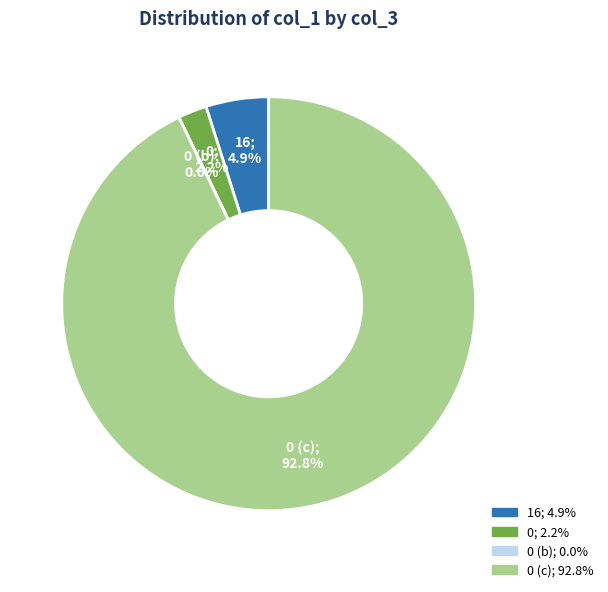

Is there any slice that represents more than half of the pie?

Yes